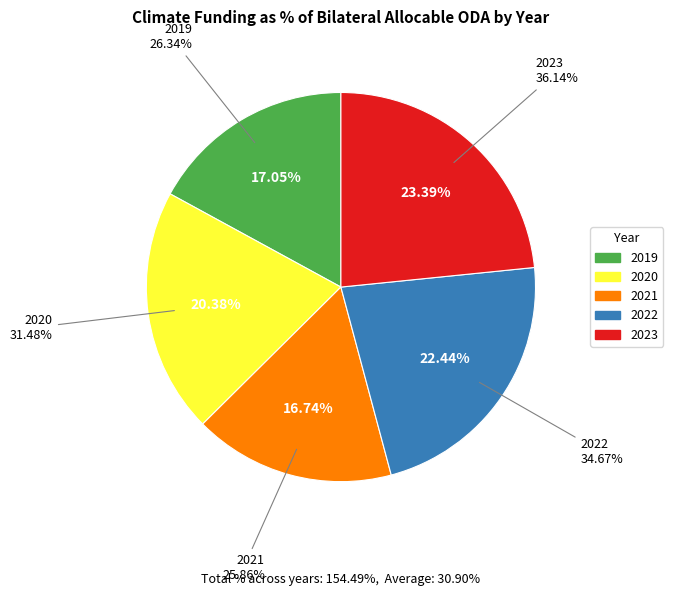

To the nearest percent, what percentage of the pie is 2022?

22%